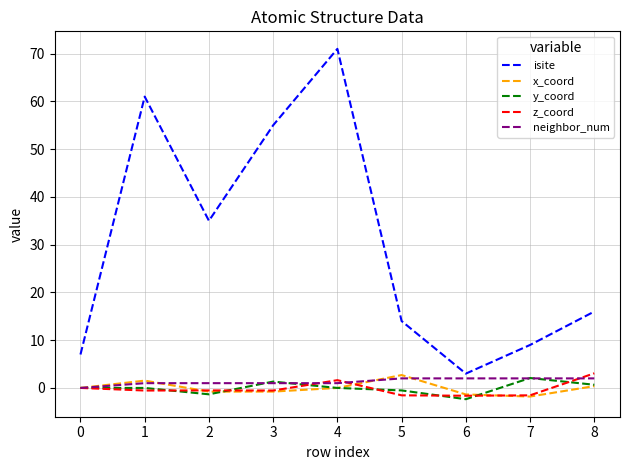

How many lines are shown in the chart?

5